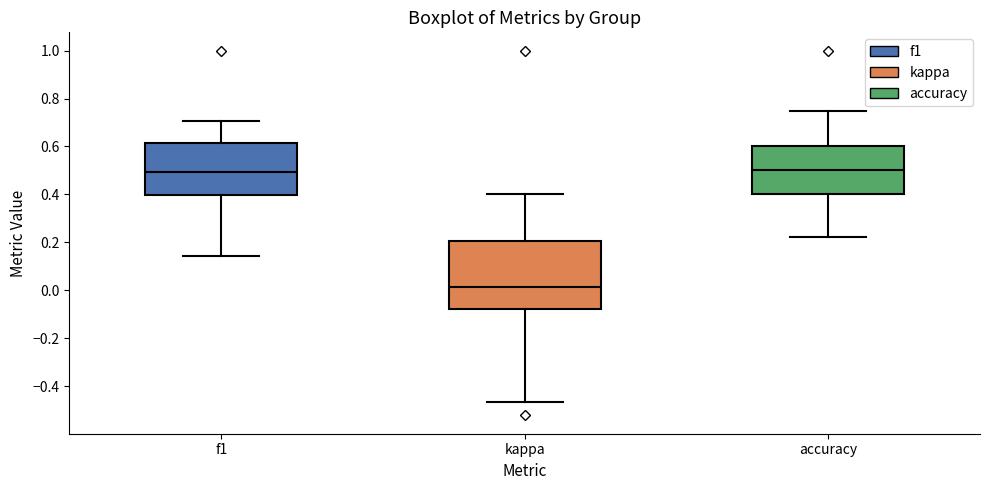

Where does the lower whisker of the box for accuracy end on the y-axis? The values are not printed on the chart, so give them approximately, as read against the axis.

0.22